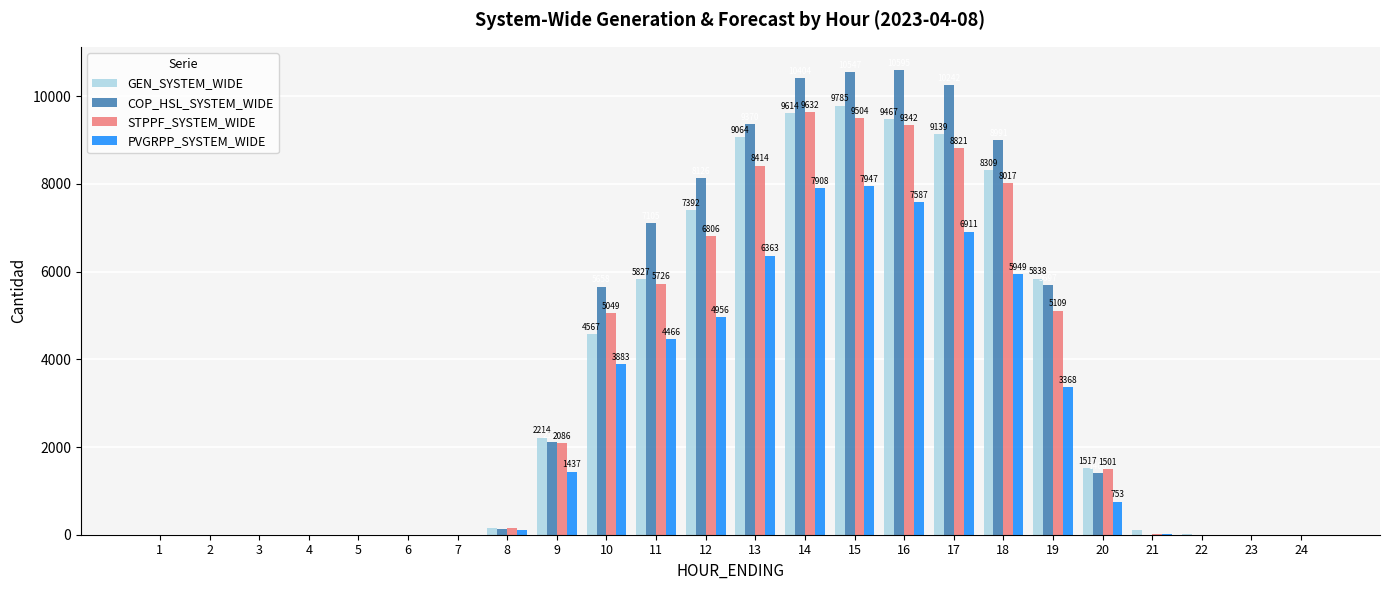

What is the maximum value shown in the chart?

10595.1